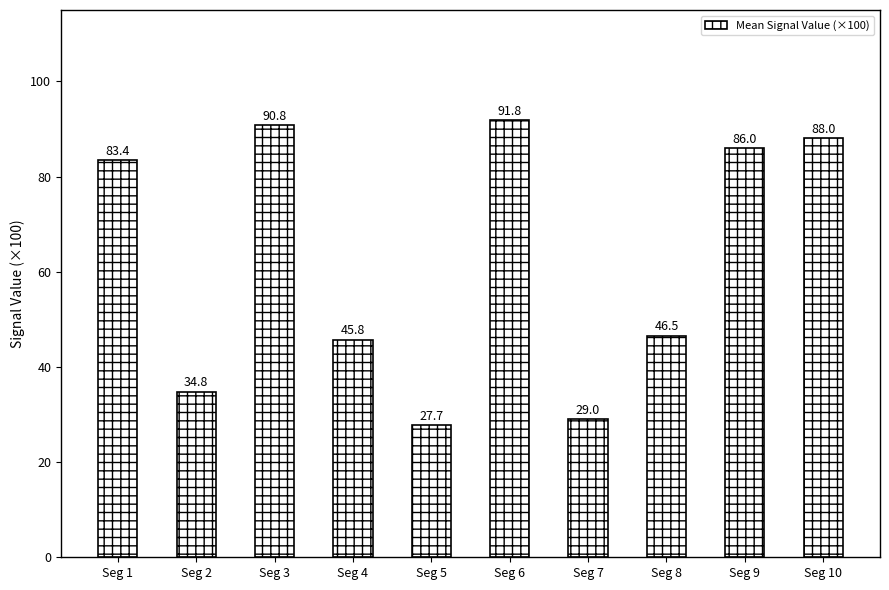

Approximately how many times larger is the value at Seg 4 compared to Seg 10?

0.5